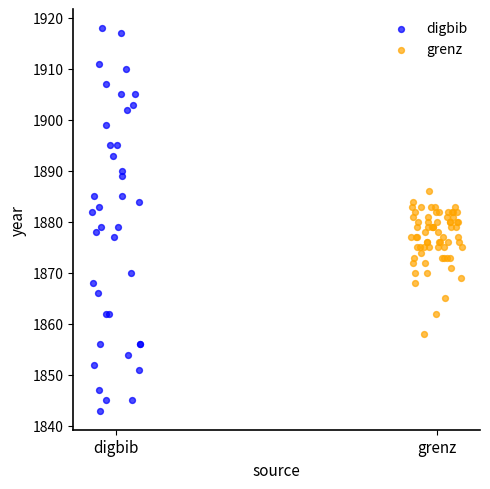

Which series contains the lowest Y value?

digbib